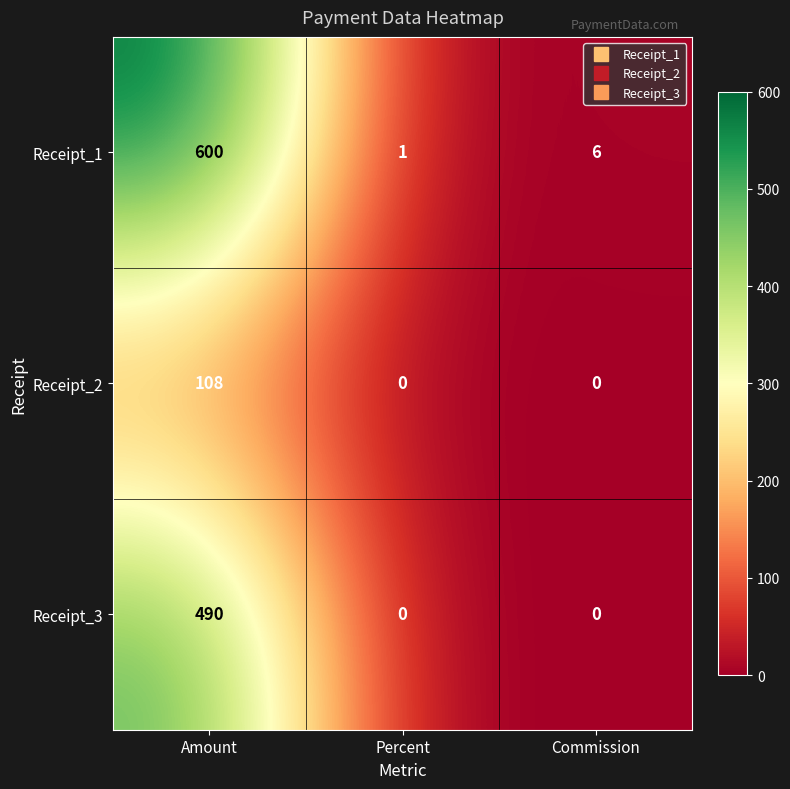

List the series in order of their overall mean, highest first.

Receipt_1, Receipt_3, Receipt_2